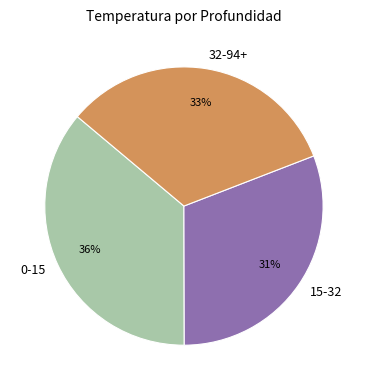

To the nearest percent, what percentage of the pie is 32-94+?

33%